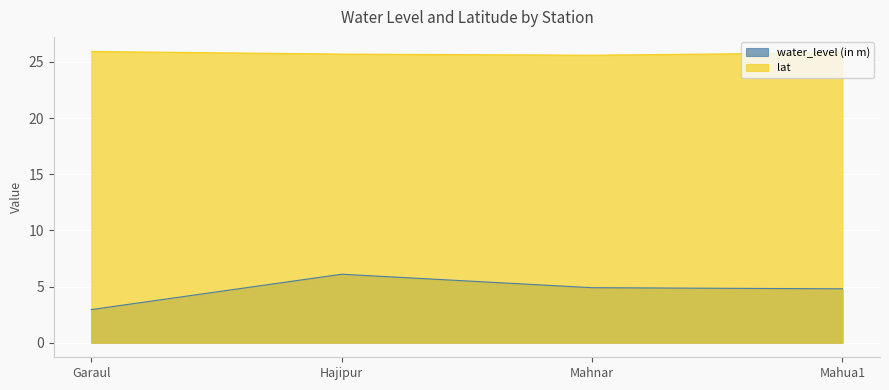

What is the smallest value displayed?

3.0